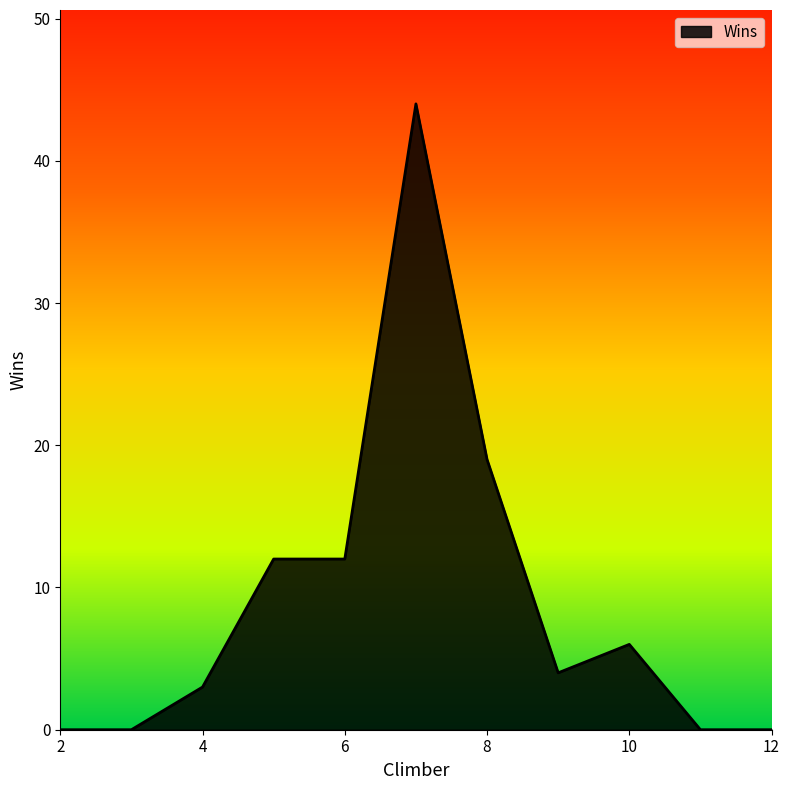

What is the greatest value displayed?

44